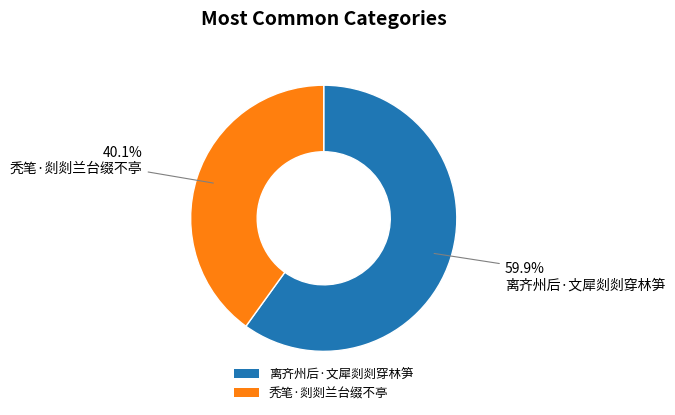

To the nearest percent, what portion does 秃笔·剡剡兰台缀不亭 represent?

40%